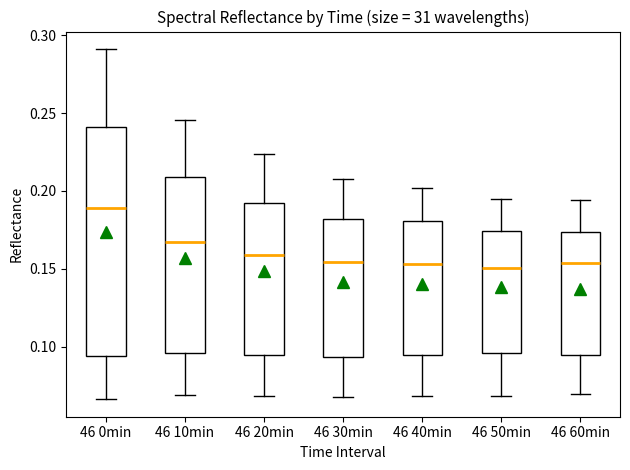

Reading left to right, transcribe this box plot: for each box, give where its median line is, the range the box spans, and where its two whiskers end, as read against the y-axis. The values are not printed on the chart, so give them approximately, as read against the axis.

46 0min: median 0.190, box 0.095 to 0.240, whiskers 0.065 to 0.290
46 10min: median 0.165, box 0.095 to 0.210, whiskers 0.070 to 0.245
46 20min: median 0.160, box 0.095 to 0.190, whiskers 0.070 to 0.225
46 30min: median 0.155, box 0.095 to 0.180, whiskers 0.070 to 0.210
46 40min: median 0.155, box 0.095 to 0.180, whiskers 0.070 to 0.200
46 50min: median 0.150, box 0.095 to 0.175, whiskers 0.070 to 0.195
46 60min: median 0.155, box 0.095 to 0.175, whiskers 0.070 to 0.195